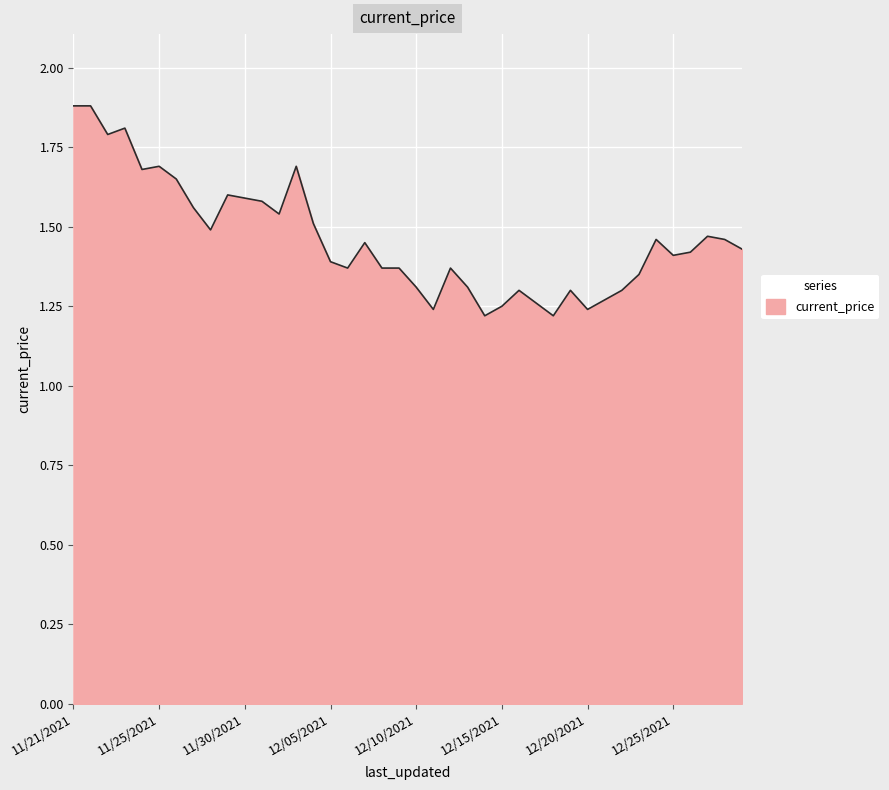

Count the values in the range 1 to 2.

40